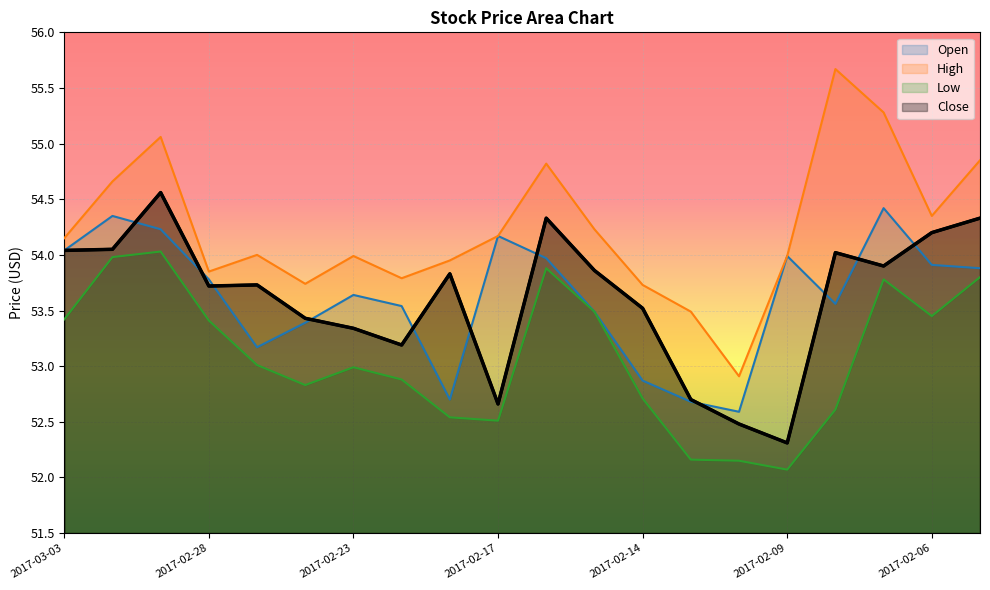

At which label is Close closest to 53?

2017-02-22